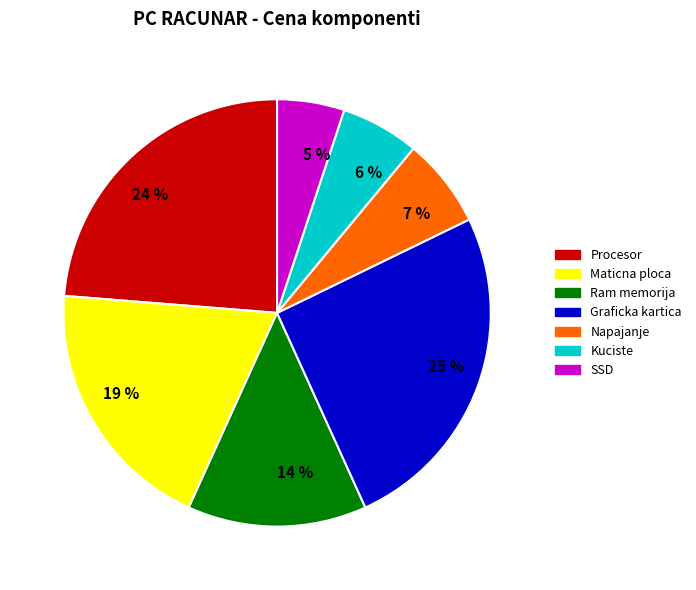

Does Ram memorija account for over 50% of the chart?

No